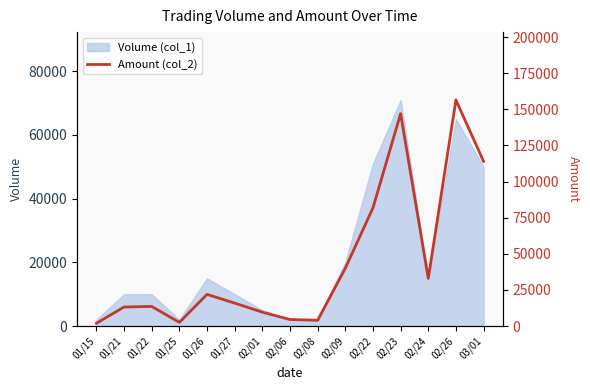

Reading left to right, transcribe all the data shown in this chart.

01/15=1960	01/21=13200	01/22=13600	01/25=2580	01/26=21950	01/27=15900	02/01=9650	02/06=4560	02/08=4020	02/09=40000	02/22=81800	02/23=147000	02/24=33000	02/26=156500	03/01=114000